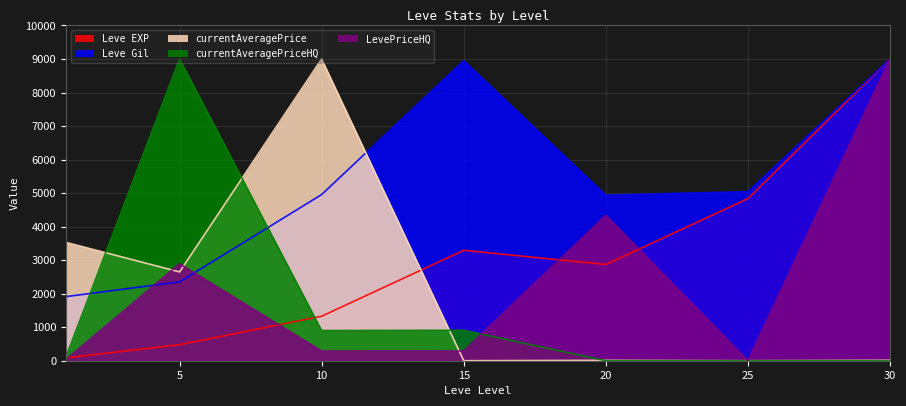

Where is Leve EXP nearest to the value 4541?

25